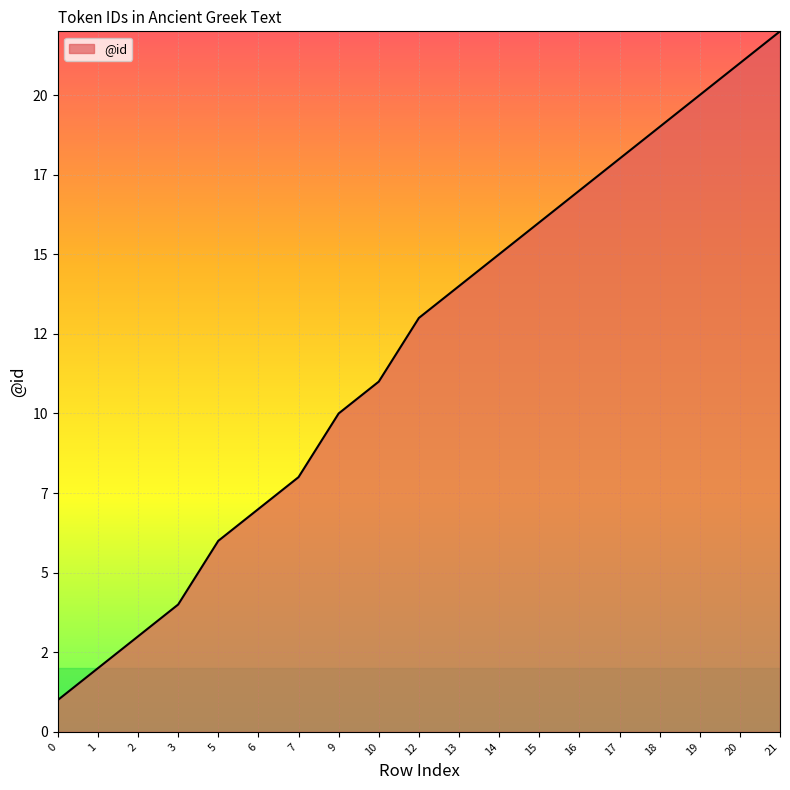

What is the value of the 3rd point from the left?

3